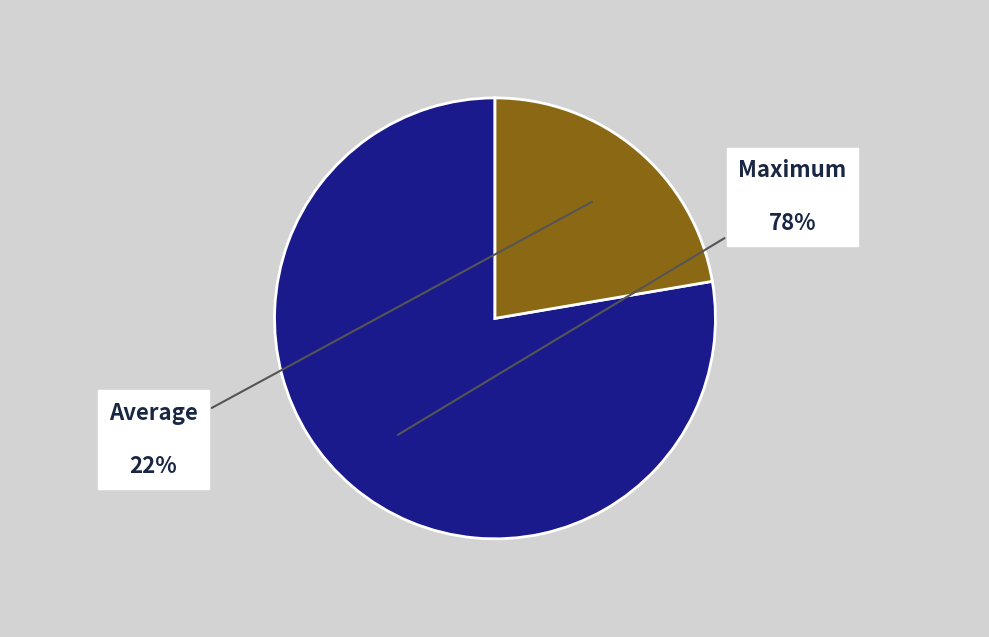

To the nearest percent, what is the average slice percentage?

50%